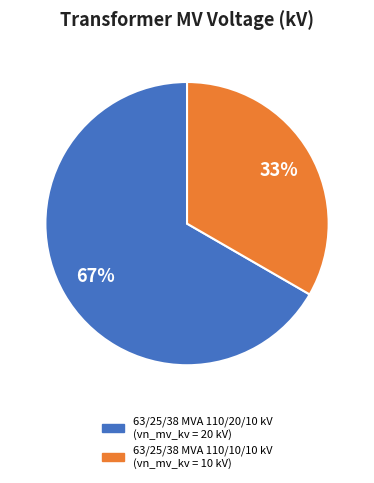

To the nearest percent, what portion does 63/25/38 MVA 110/10/10 kV represent?

33%